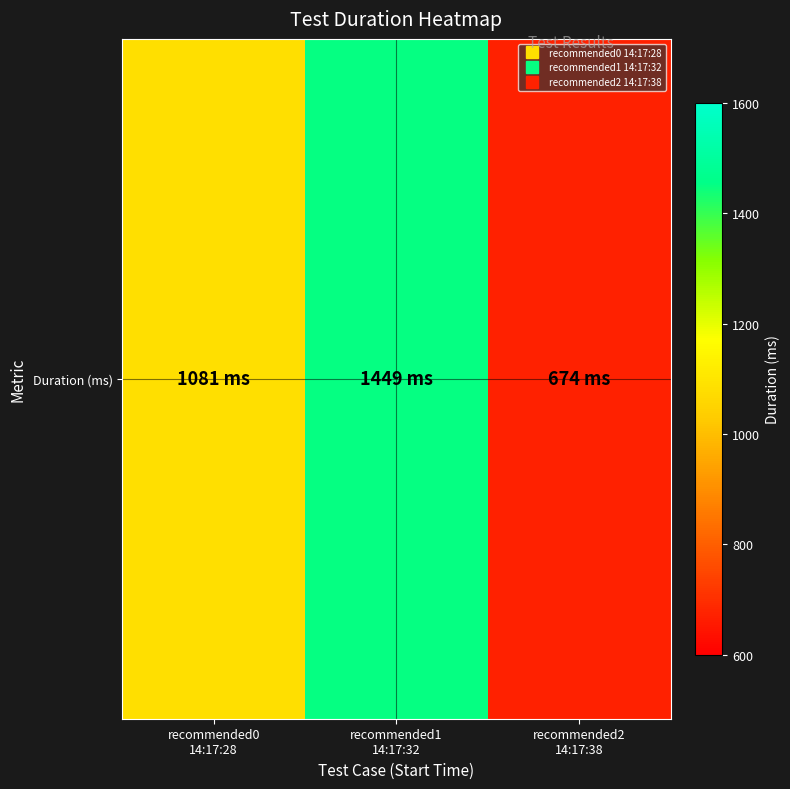

At which label does the data first exceed 1081?

recommended1
14:17:32